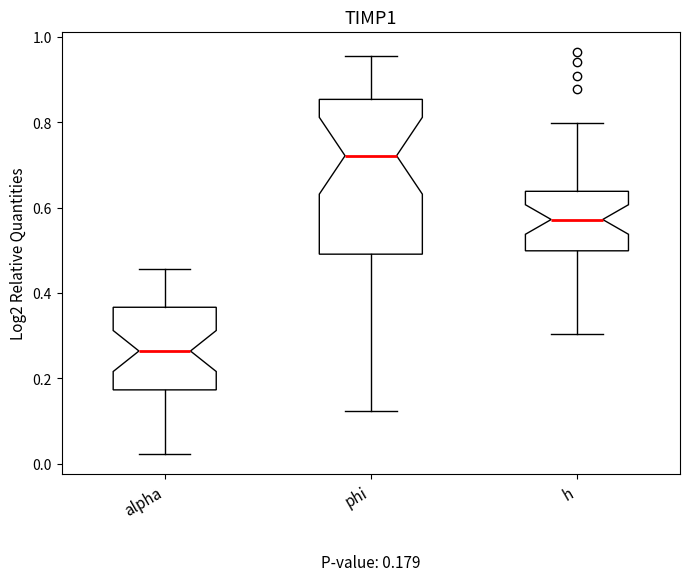

Comparing the boxes themselves (not the whiskers), which one is the tallest?

phi